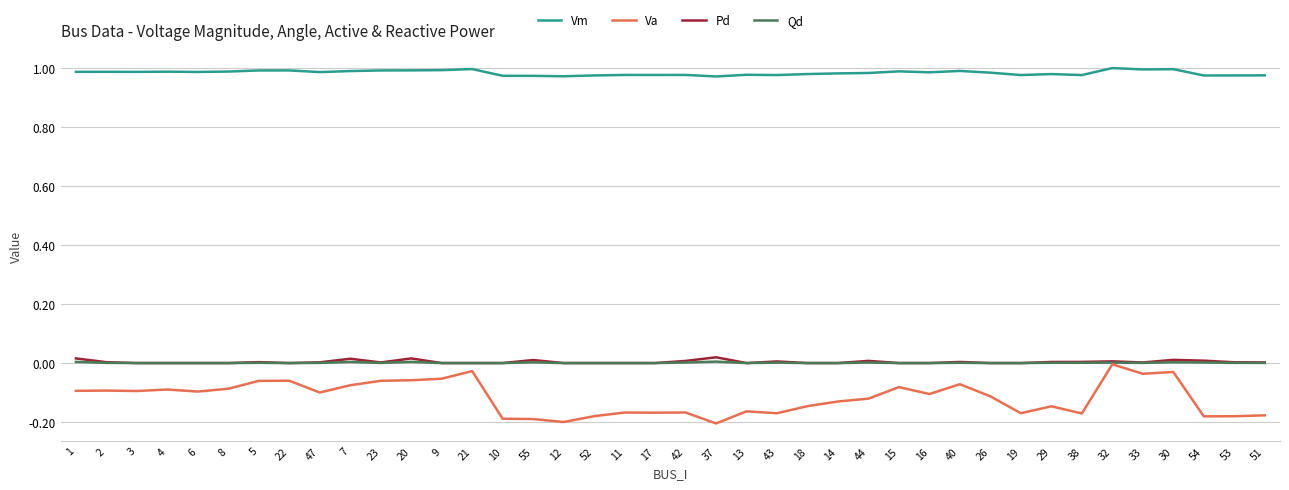

How many Pd values are between 0 and 1?

40